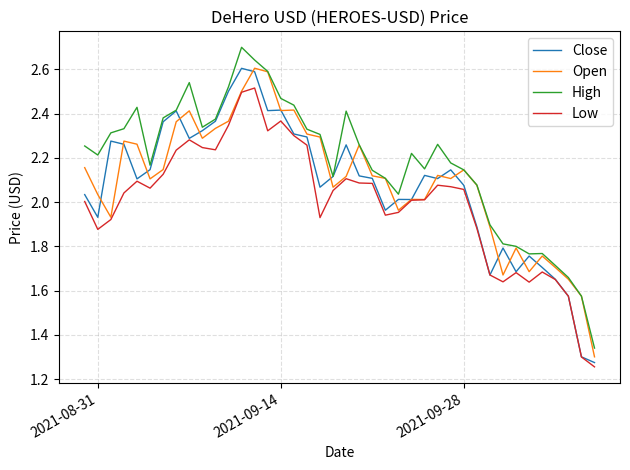

Which series has the largest total across all categories?

High